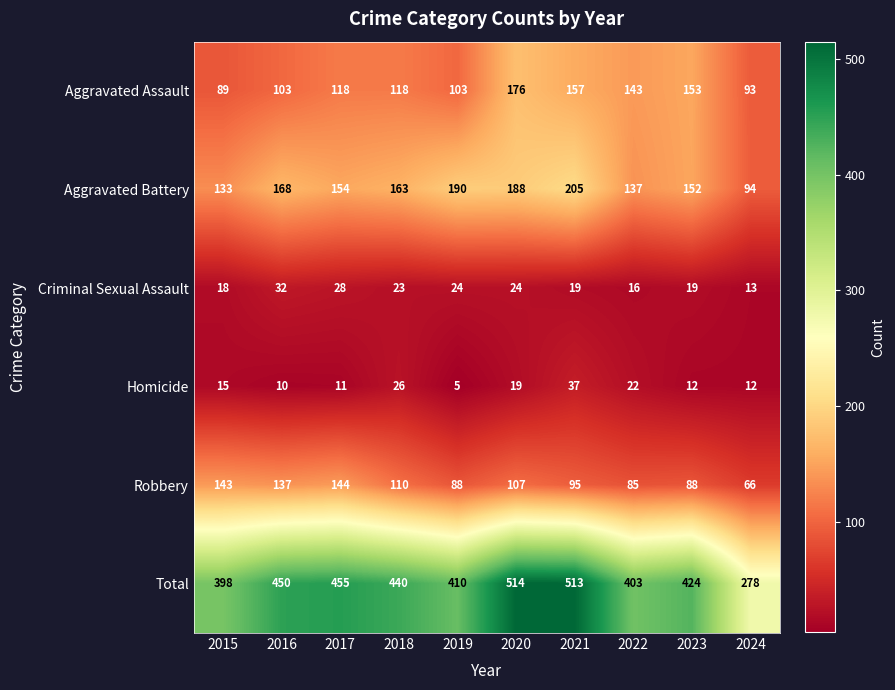

At which label does Total first exceed 440?

2016